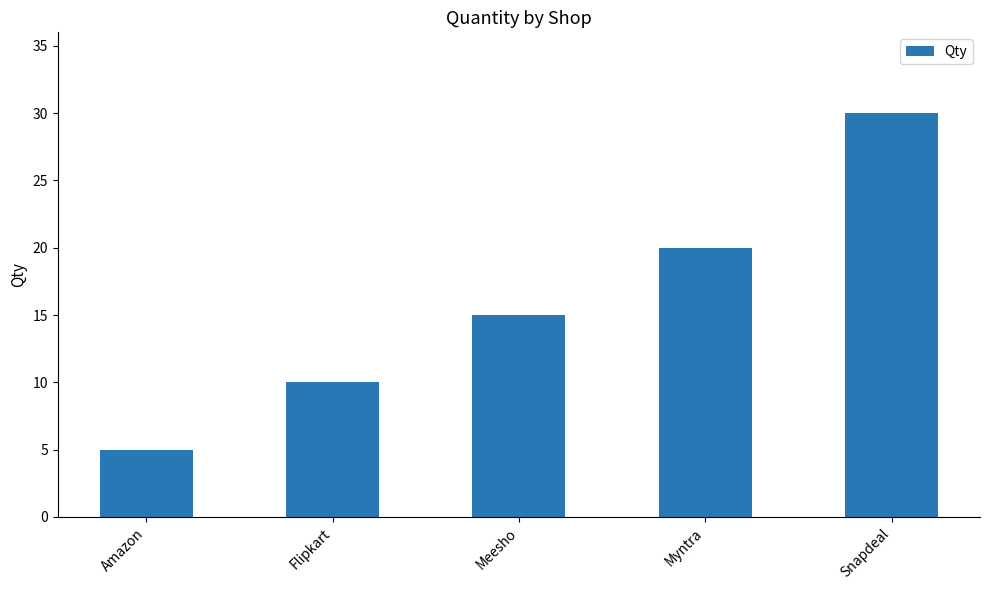

Reading left to right, what are all the values shown in this chart?

5	10	15	20	30